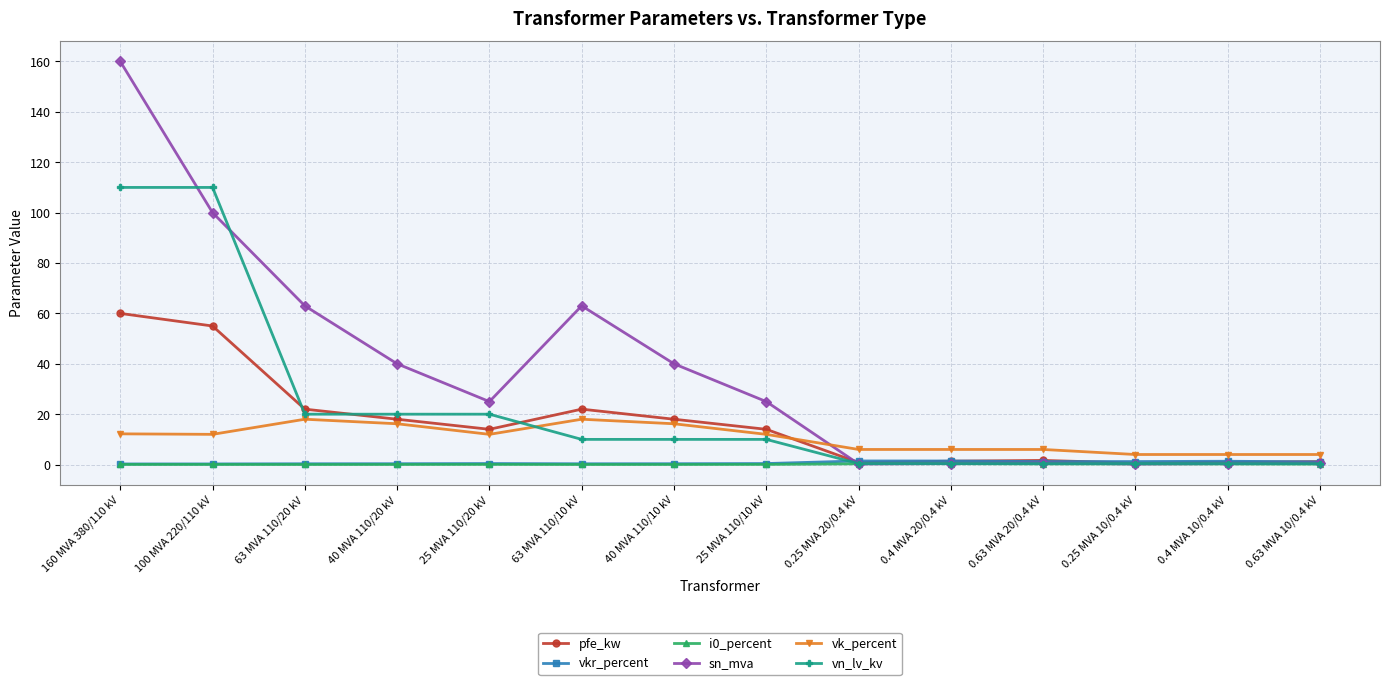

True or false: vkr_percent has a value of 0.3 at 100 MVA 220/110 kV.

True